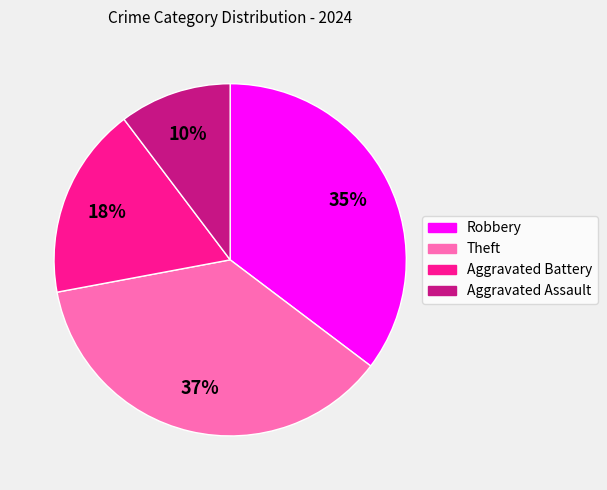

Is it true that Aggravated Battery is 23% of the pie?

False